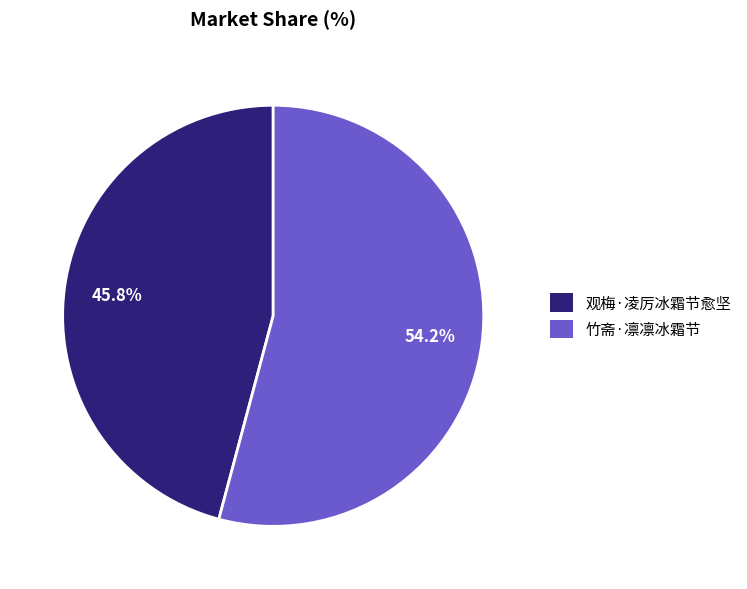

What percentage is the 观梅·凌厉冰霜节愈坚 slice, to the nearest percent?

46%